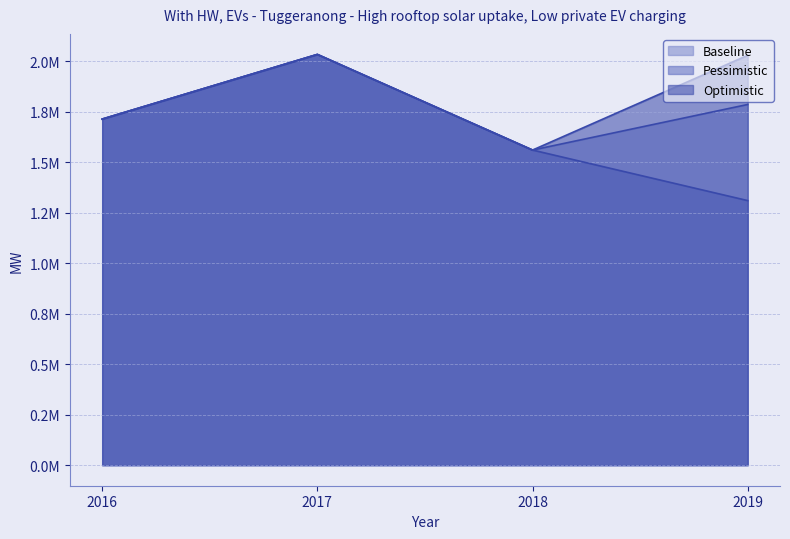

True or false: Optimistic and Baseline intersect in this chart.

False